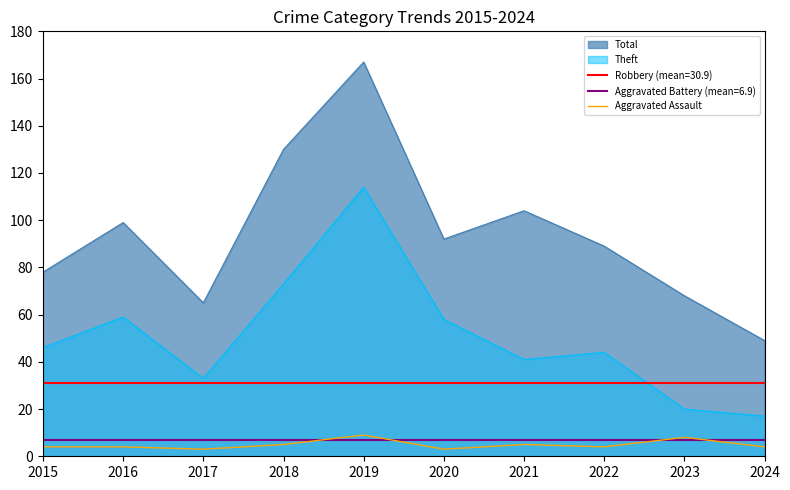

True or false: Theft has a value of 49 at 2017.

False